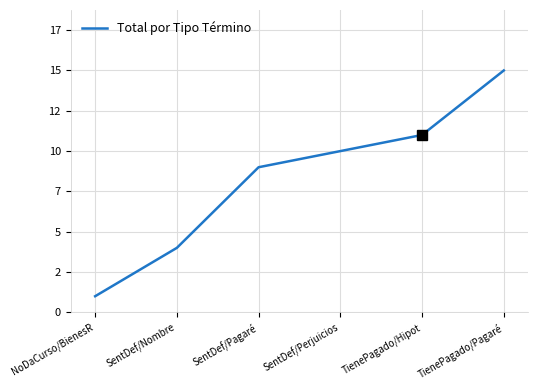

Reading left to right, list all the values displayed in this chart.

1	4	9	10	11	15